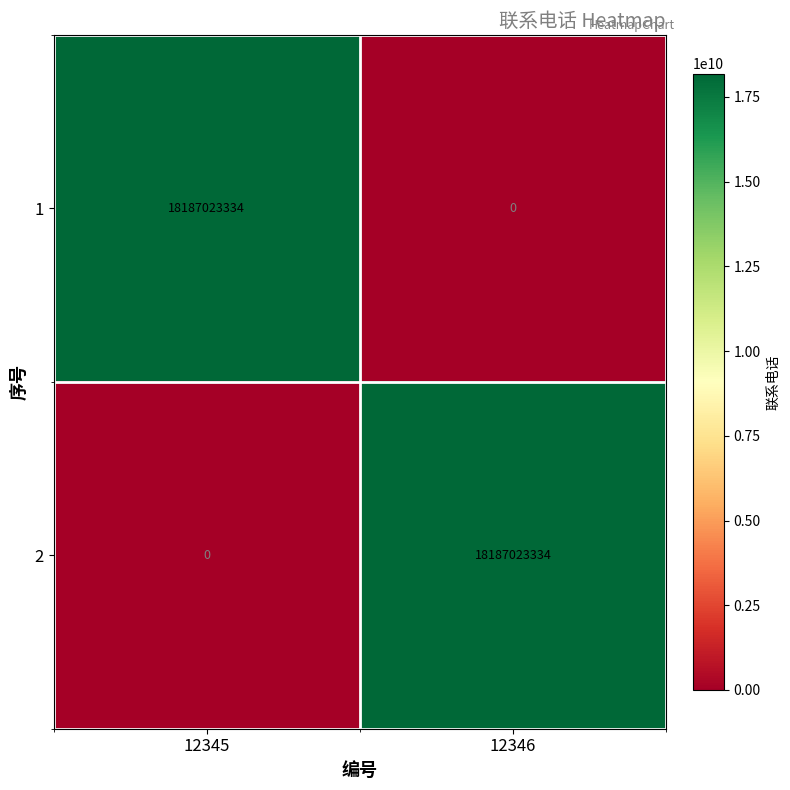

Rank the categories by 2 value from lowest to highest.

12345, 12346